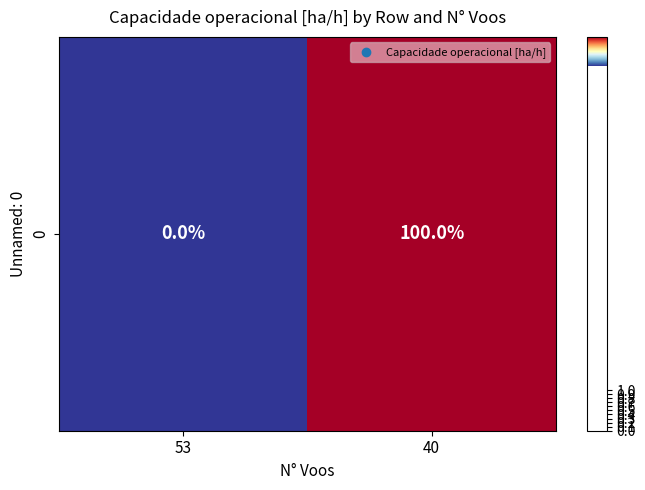

What is the difference between the values at 40 and 53?

0.7